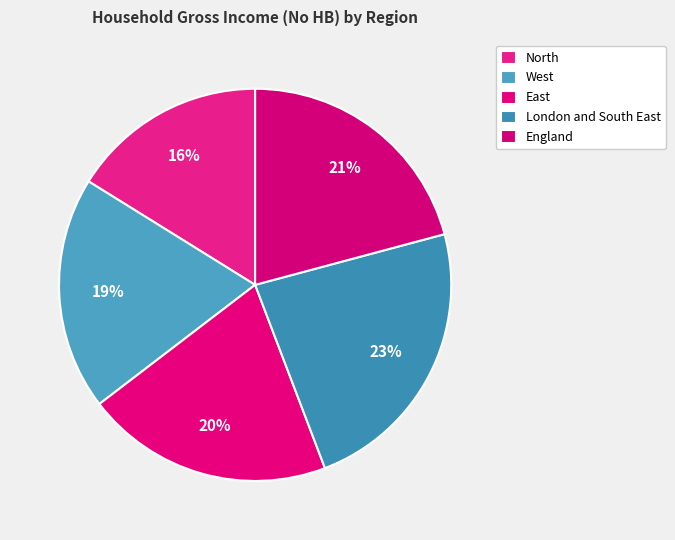

To the nearest percent, what is the combined percentage of England and East?

41%